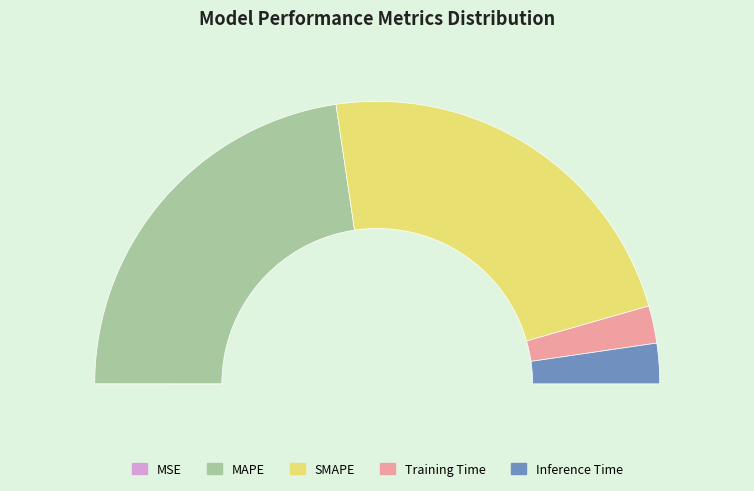

Is there any slice that represents more than half of the pie?

No